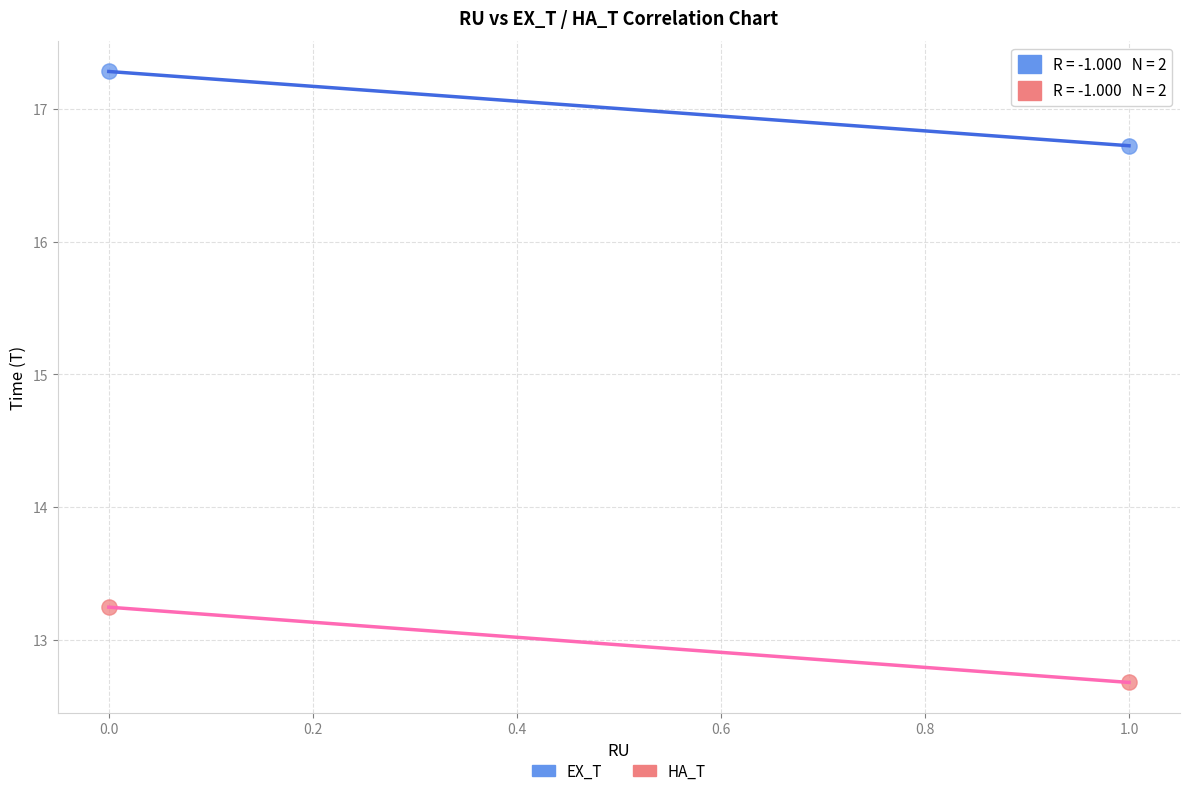

In the HA_T series, what Y value is closest to 12?

12.7